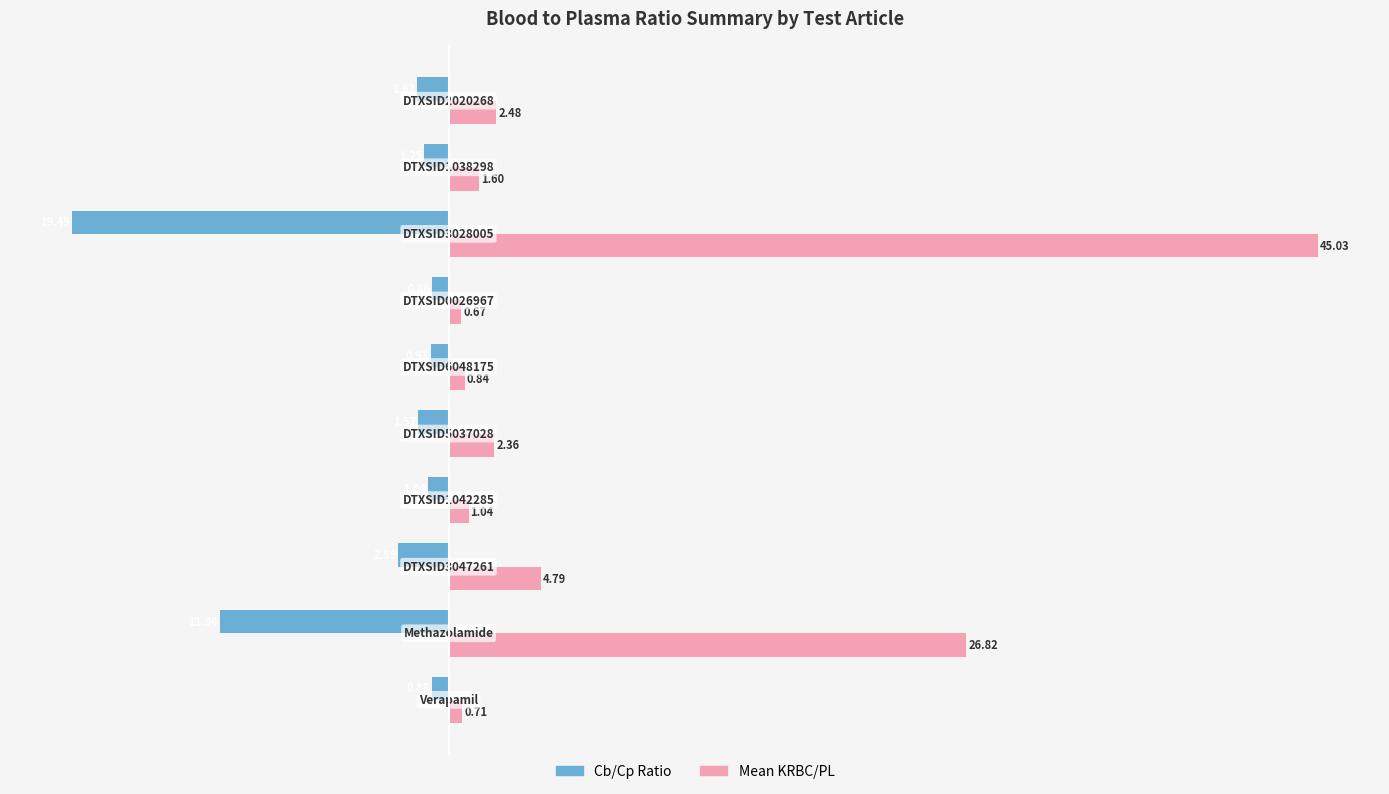

Rank the series by their maximum value, from lowest to highest.

Cb/Cp Ratio, Mean KRBC/PL